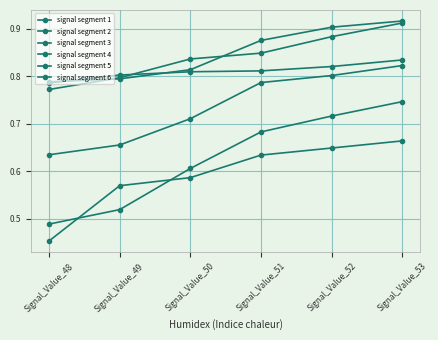

Reading right to left, list all the values displayed in this chart.

signal segment 1: 0.9	0.9	0.9	0.8	0.8	0.8
signal segment 2: 0.8	0.8	0.8	0.7	0.7	0.6
signal segment 3: 0.7	0.7	0.7	0.6	0.5	0.5
signal segment 4: 0.9	0.9	0.8	0.8	0.8	0.8
signal segment 5: 0.8	0.8	0.8	0.8	0.8	0.8
signal segment 6: 0.7	0.6	0.6	0.6	0.6	0.5